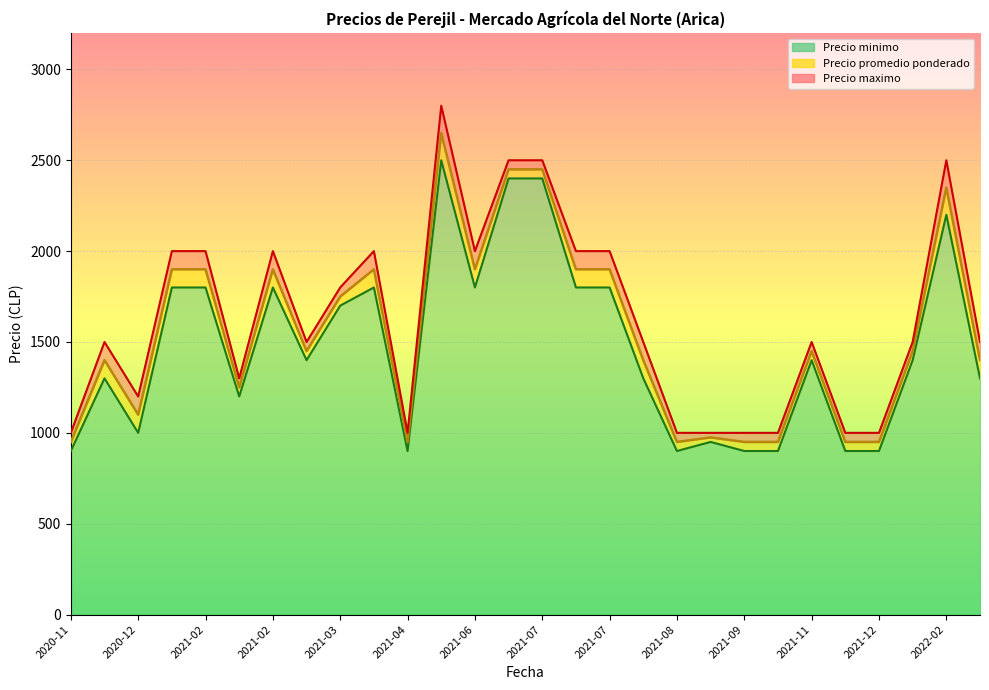

Which series has the widest spread of values?

Precio maximo